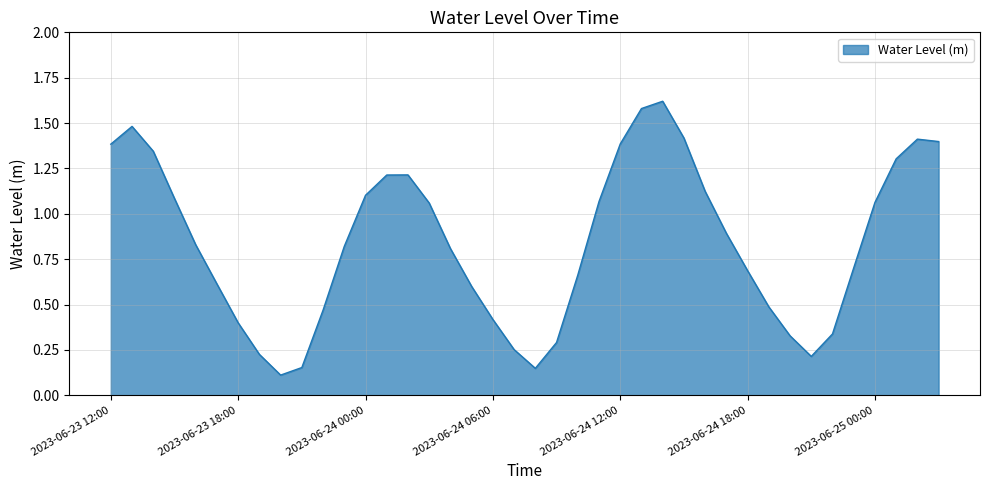

Does the chart have visible grid lines?

Yes